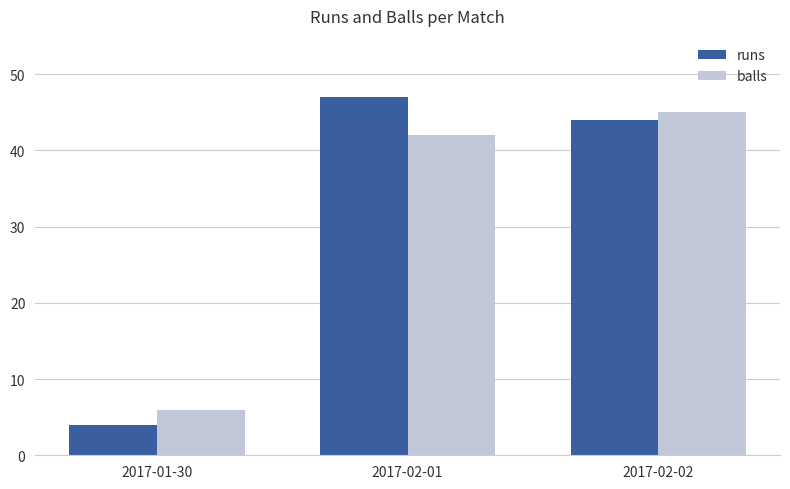

What is the maximum value for runs?

47